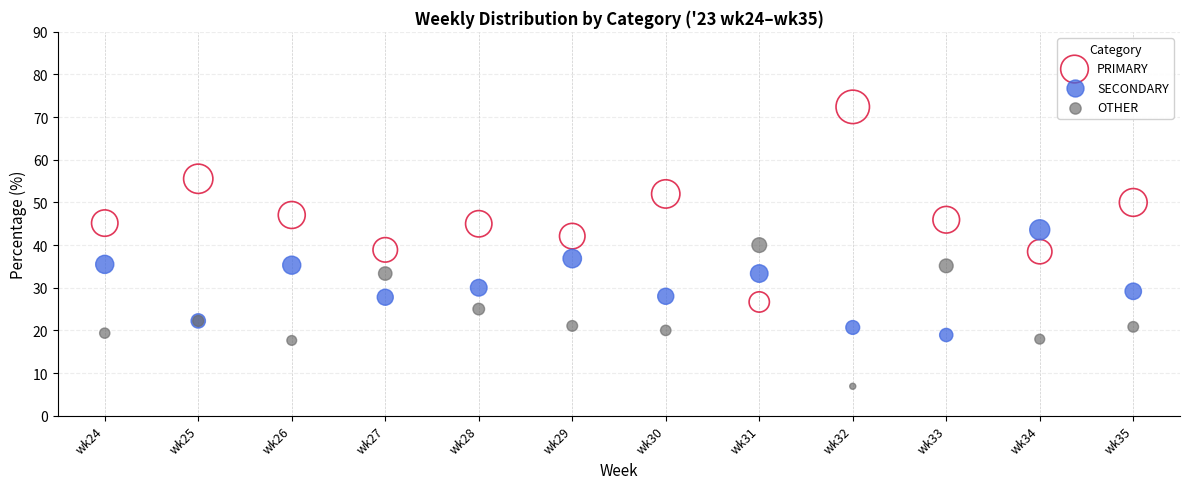

Which series has the largest Y range (max minus min)?

PRIMARY